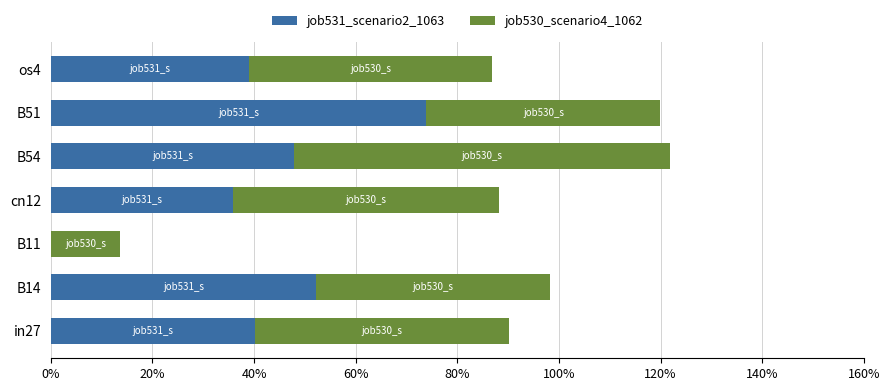

What is the difference between the second highest and second lowest values in the job531_scenario2_1063 series?

0.2